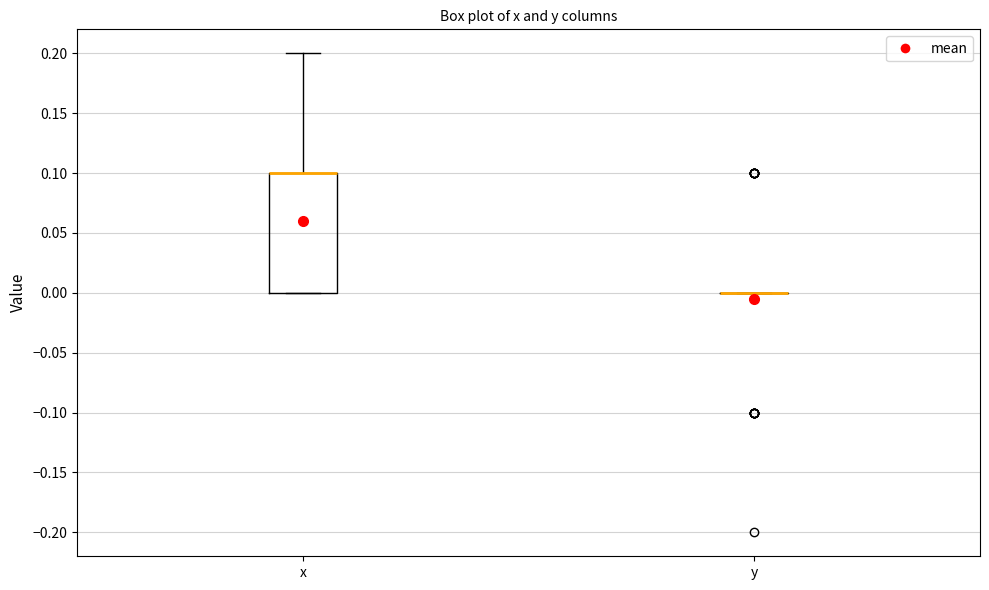

Which box is the tallest, from its lower edge to its upper edge?

x